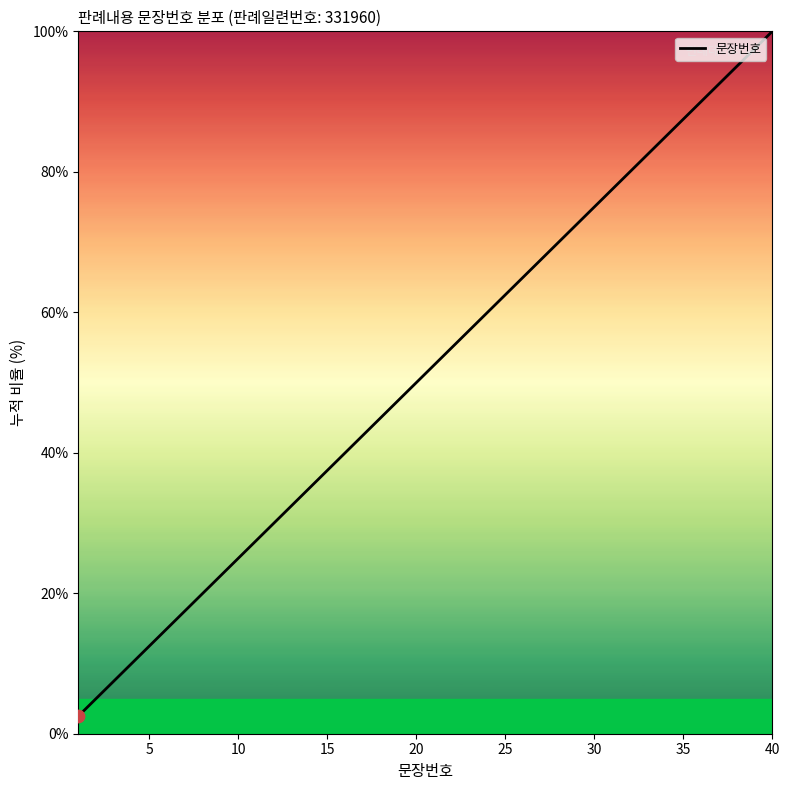

What is the minimum value shown in the chart?

2.5